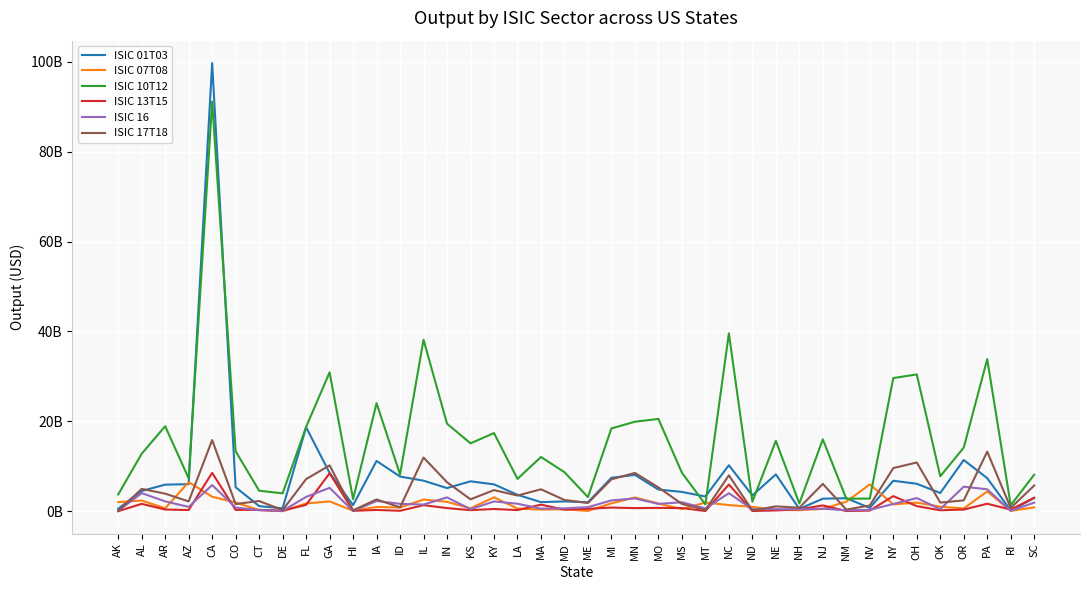

Reading right to left, list all the values displayed in this chart.

ISIC 01T03: SC=2950213479.2	RI=168671574.9	PA=7350603655.0	OR=11396422884.4	OK=4052471831.0	OH=6109453963.5	NY=6777799033.9	NV=737604877.2	NM=2895567745.3	NJ=2790636596.4	NH=516574438.4	NE=8192333895.9	ND=3509192177.9	NC=10231703003.1	MT=3277987952.5	MS=4292029565.8	MO=4825736061.0	MN=8082554242.8	MI=7438792981.0	ME=1987014899.3	MD=2182915493.0	MA=2018694040.3	LA=3649362297.8	KY=5978296182.1	KS=6653534047.3	IN=5145200616.9	IL=6798111861.3	ID=7711773891.3	IA=11183054417.4	HI=1357898847.6	GA=8528521185.0	FL=18674916540.6	DE=641816610.4	CT=1136356652.3	CO=5330476370.6	CA=99694400011.6	AZ=6020029042.0	AR=5911243685.3	AL=4509093064.4	AK=554691595.9
ISIC 07T08: SC=852677512.9	RI=74021088.6	PA=4405266756.1	OR=614528579.5	OK=1007766431.6	OH=1917687248.5	NY=1528899658.2	NV=5960576781.6	NM=2118017827.0	NJ=513069534.0	NH=229852018.5	NE=280116827.5	ND=966868590.7	NC=1370156635.4	MT=1938187010.5	MS=489938124.7	MO=1695349833.4	MN=3061468564.8	MI=1755424689.5	ME=66942148.8	MD=423889057.2	MA=374686512.9	LA=587383929.7	KY=3098267924.4	KS=647033447.3	IN=2085676085.0	IL=2600443511.7	ID=822025009.7	IA=952023711.7	HI=109928605.4	GA=2182748474.8	FL=1735750941.1	DE=7694499.9	CT=244300549.5	CO=1940126779.5	CA=3226785080.7	AZ=6490729522.7	AR=655119207.3	AL=2383121457.3	AK=2021692700.4
ISIC 10T12: SC=8126182437.4	RI=1332007722.7	PA=33829591592.8	OR=14145990832.6	OK=7775846612.9	OH=30432929971.4	NY=29616027725.9	NV=2810679818.7	NM=2787248733.7	NJ=15988951075.4	NH=1726025404.0	NE=15652084433.4	ND=2114125179.5	NC=39575582339.3	MT=1515224671.3	MS=8570203472.6	MO=20531783438.4	MN=19908779508.3	MI=18423653907.3	ME=3147110706.0	MD=8681103619.7	MA=12069093231.1	LA=7198522888.5	KY=17379622208.3	KS=15108240039.2	IN=19470151357.5	IL=38151979687.1	ID=8183296497.3	IA=24035987822.6	HI=2704975361.4	GA=30891035250.8	FL=18748912290.1	DE=3975072367.8	CT=4564825895.9	CO=13347021353.4	CA=91139043179.9	AZ=7319047221.8	AR=18913312751.0	AL=12792746364.4	AK=3726969926.3
ISIC 13T15: SC=2993075807.5	RI=361520753.2	PA=1664182646.9	OR=372966919.1	OK=212828794.4	OH=1134927139.2	NY=3359517484.3	NV=139080779.9	NM=37532632.0	NJ=1292363083.9	NH=443610350.1	NE=172717143.6	ND=46143557.6	NC=5941113745.7	MT=43572596.1	MS=703980754.6	MO=741956997.2	MN=691685582.1	MI=814422293.3	ME=531104997.8	MD=346545730.8	MA=1465236768.8	LA=250498630.3	KY=496865489.5	KS=240506917.7	IN=695397684.1	IL=1346997168.4	ID=92595133.4	IA=282651534.3	HI=95261861.5	GA=8440174037.2	FL=1417870346.9	DE=114184488.6	CT=302956099.4	CO=299435069.9	CA=8539750454.7	AZ=263945302.6	AR=381130090.5	AL=1639889270.0	AK=8433665.6
ISIC 16: SC=1905284370.8	RI=105632862.4	PA=4874745755.8	OR=5458522167.5	OK=457080975.5	OH=2928635345.8	NY=1612002605.5	NV=297841468.9	NM=193754427.4	NJ=579883157.6	NH=412251760.8	NE=458336929.5	ND=447953018.8	NC=4009679599.4	MT=603696616.9	MS=2001504295.1	MO=1632216748.8	MN=2844017831.7	MI=2405540039.9	ME=901583682.8	MD=635665838.9	MA=573718194.0	LA=1665474494.2	KY=2176583886.3	KS=443253348.1	IN=3079074217.3	IL=1480580548.0	ID=1639786671.0	IA=2284002361.3	HI=36428775.0	GA=5205014859.7	FL=3185367422.5	DE=70137605.3	CT=230541057.7	CO=819497618.4	CA=5818484305.7	AZ=964554004.0	AR=2191420429.1	AL=4031976550.1	AK=74196148.7
ISIC 17T18: SC=5718194604.7	RI=729577109.0	PA=13263517230.6	OR=2407004210.2	OK=1929329487.0	OH=10844121316.1	NY=9593298612.2	NV=1278523935.8	NM=356387962.0	NJ=6090984874.5	NH=775341649.8	NE=1078551068.1	ND=167393419.6	NC=7987411819.7	MT=258396070.5	MS=1625051613.9	MO=5294271012.0	MN=8520795571.5	MI=7095966630.3	ME=1826733510.1	MD=2512539529.1	MA=4876193357.2	LA=3493379697.5	KY=4699879307.7	KS=2646573210.7	IN=6454186808.0	IL=11943266489.9	ID=864218930.3	IA=2621419616.4	HI=190031186.7	GA=10204143458.6	FL=7144097302.4	DE=255122095.7	CT=2272452206.5	CO=1596824886.9	CA=15828928114.8	AZ=2175734913.5	AR=3912502105.1	AL=4968284110.4	AK=71278340.9